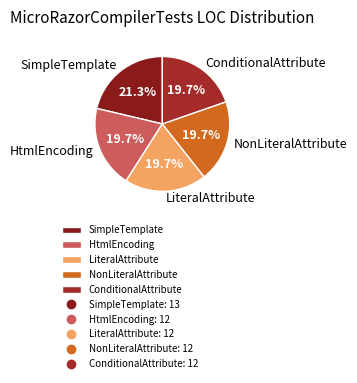

What is the ratio of the value at ConditionalAttribute to the value at NonLiteralAttribute?

1.0